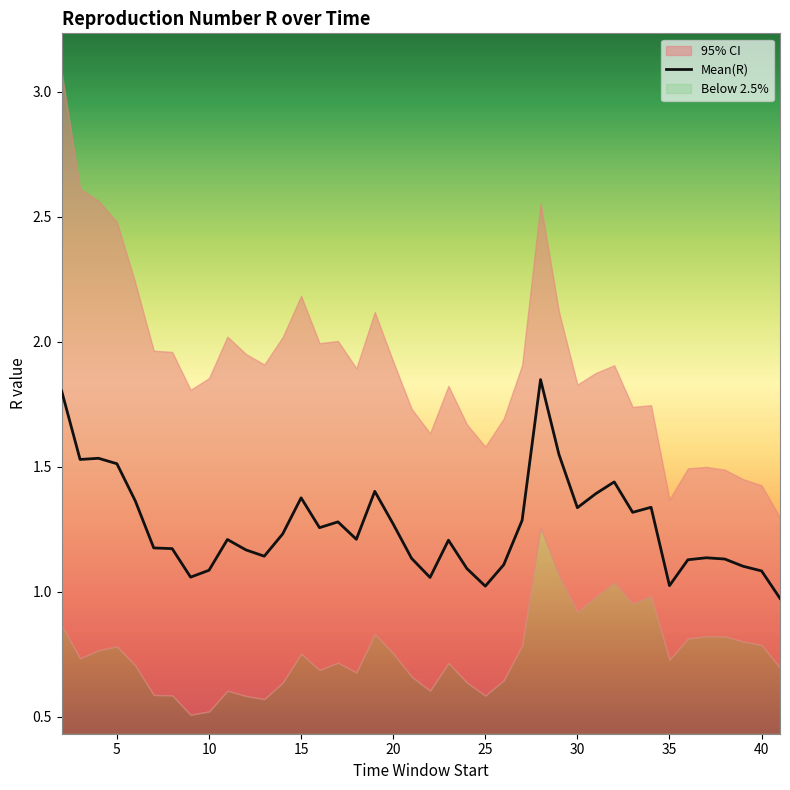

True or false: Mean(R) has a value of 1.7 at 40.

False